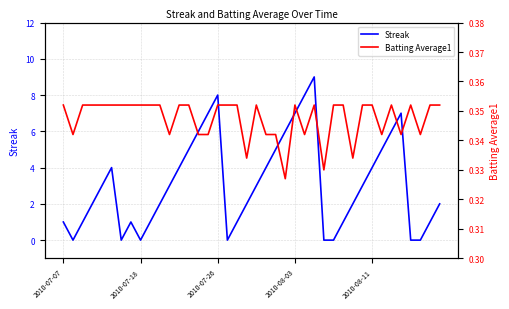

What is the maximum value for Streak?

9